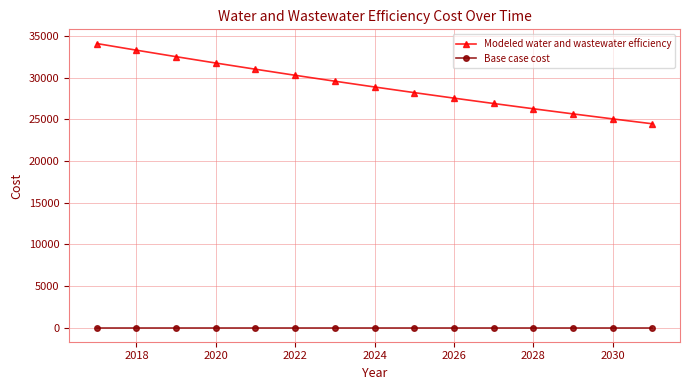

True or false: Base case cost and Modeled water and wastewater efficiency intersect in this chart.

False